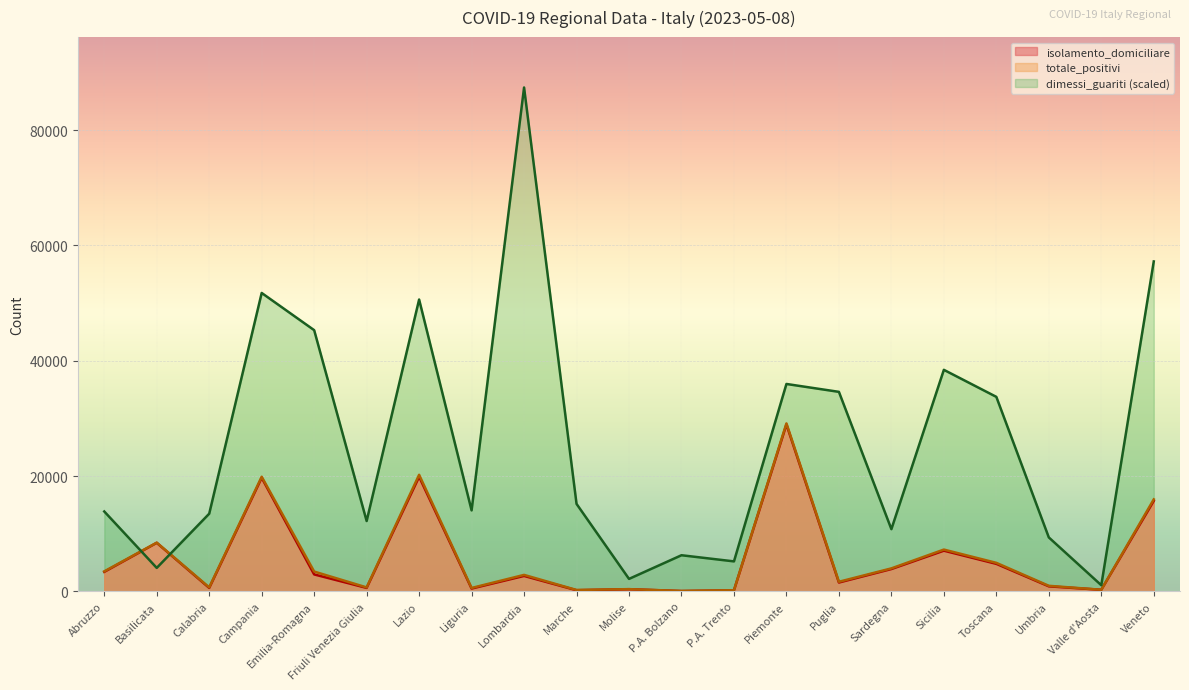

Where is the first local maximum for totale_positivi?

Basilicata